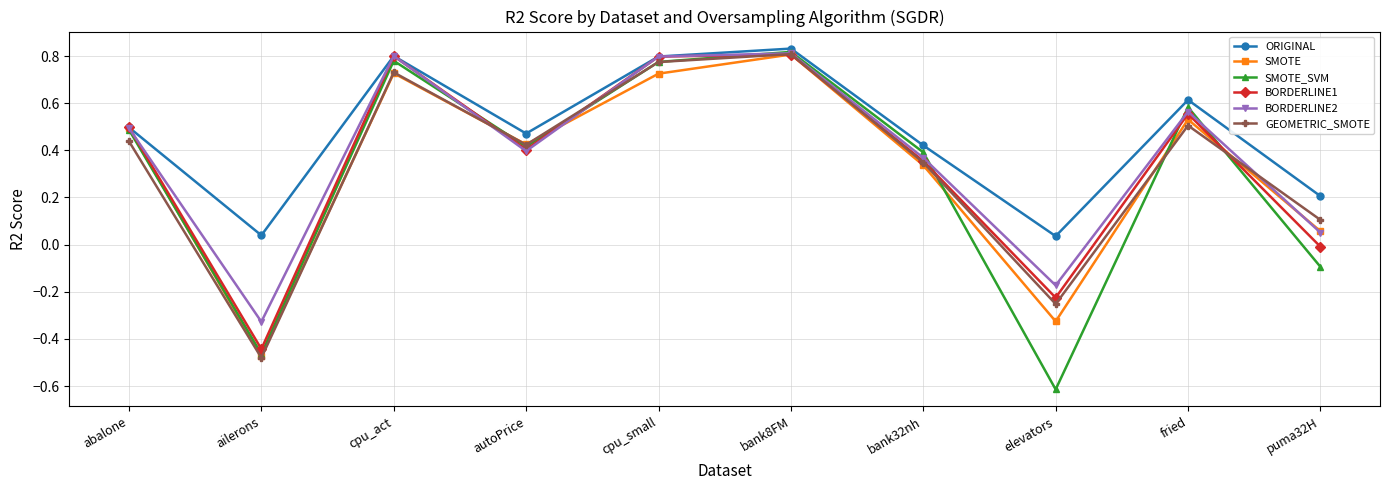

At which label is BORDERLINE2 closest to 0?

puma32H